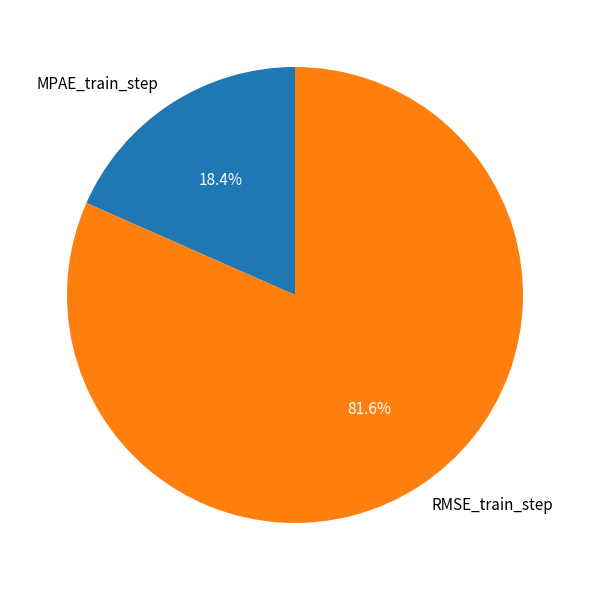

Which has a higher value, RMSE_train_step or MPAE_train_step?

RMSE_train_step